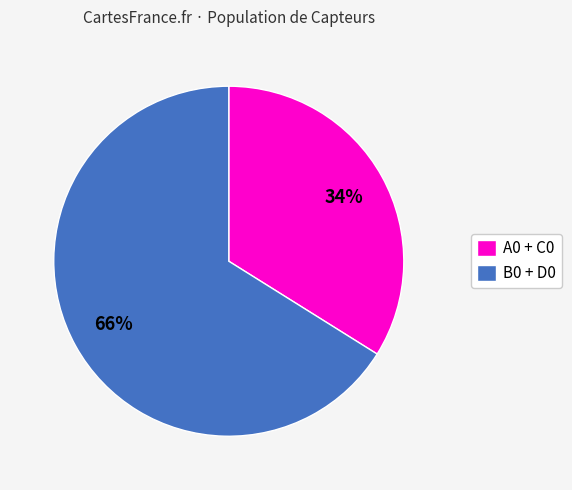

To the nearest percent, what percentage of the pie is B0 + D0?

66%